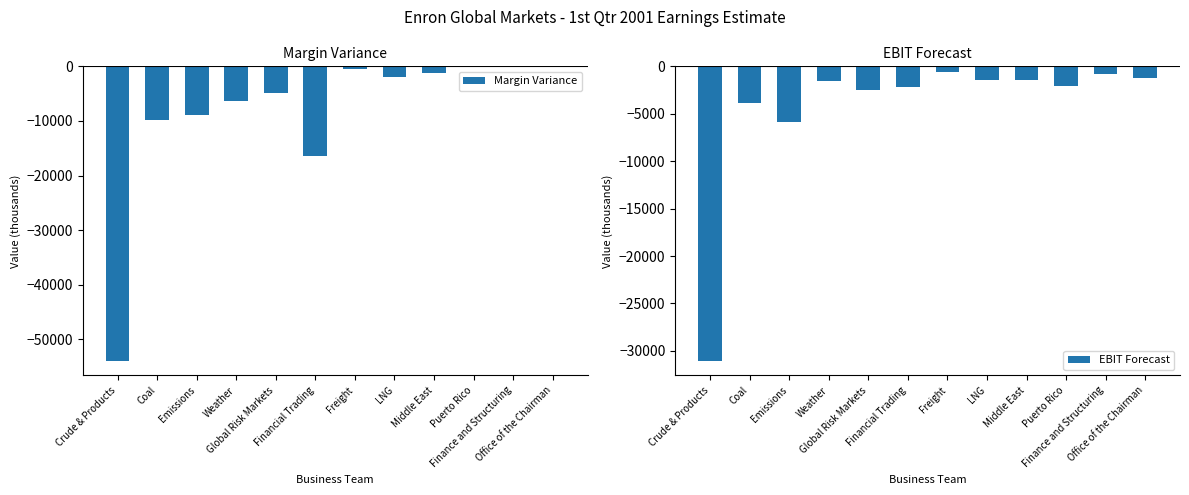

Between Emissions and LNG, which series saw the biggest shift?

Margin Variance